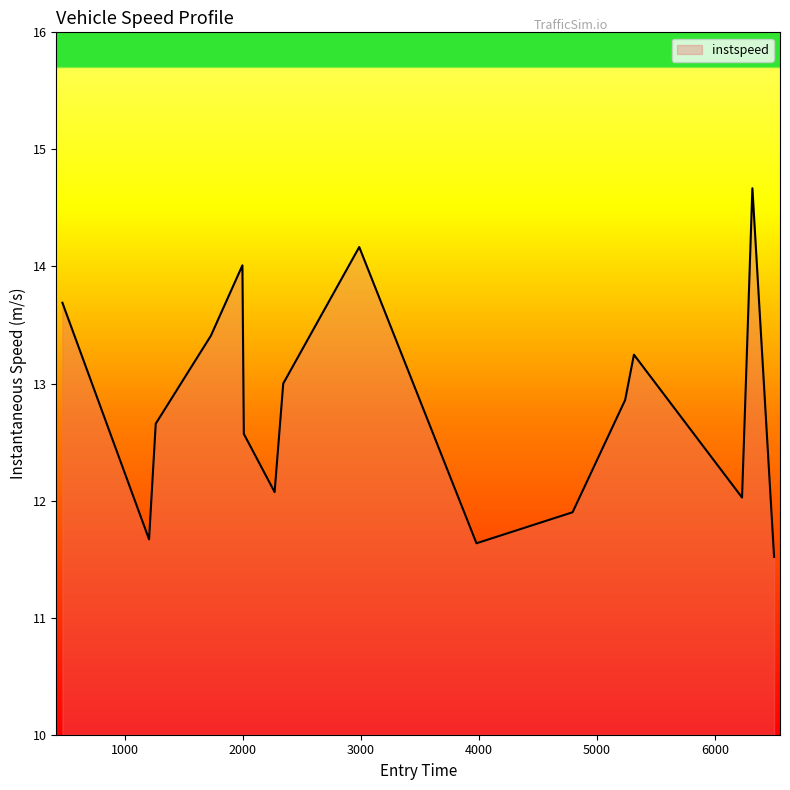

What is the difference between the maximum and minimum values?

3.1